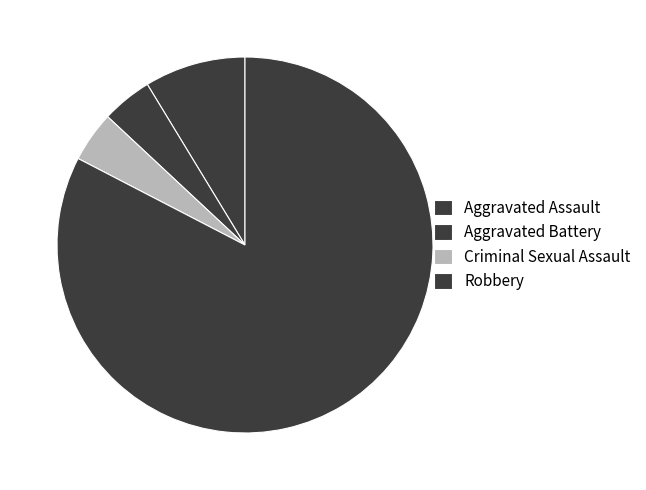

Which category accounts for the majority?

Robbery